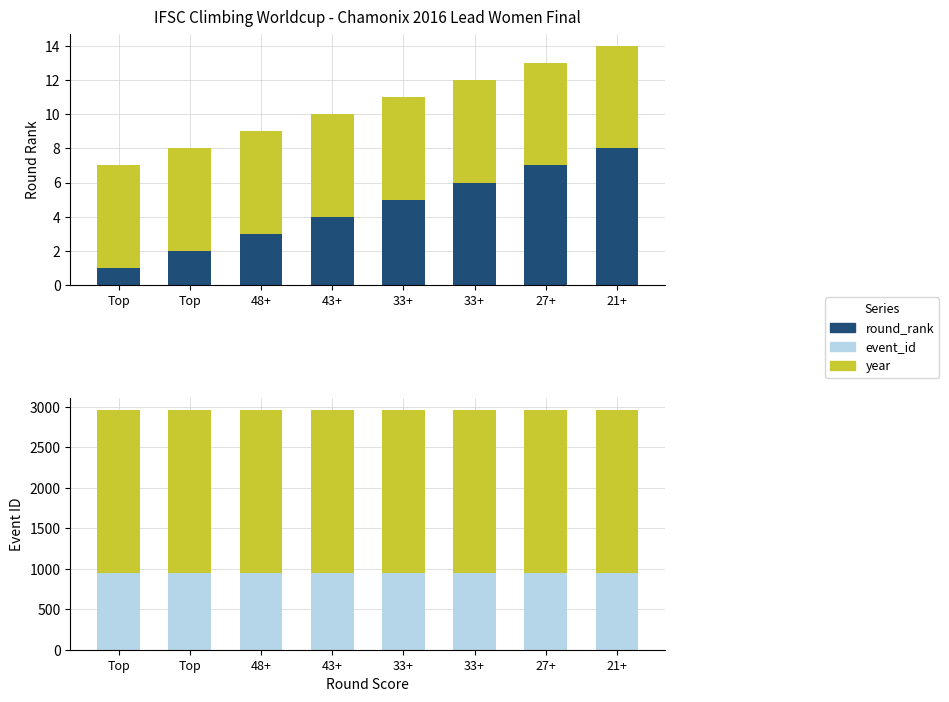

What is the total value across all series at 33+?

2971